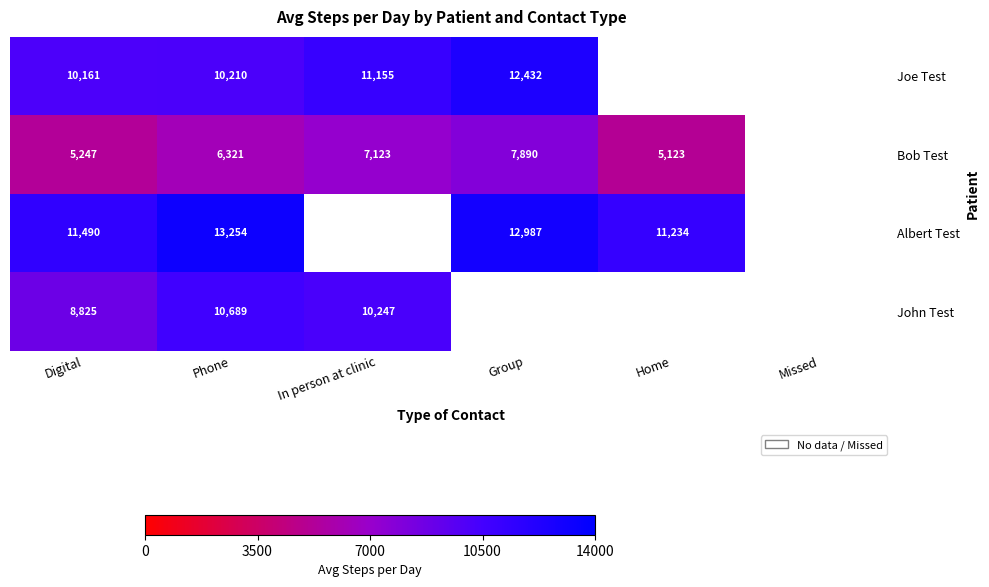

The Albert Test series shows 3117 at Home. True or false?

False